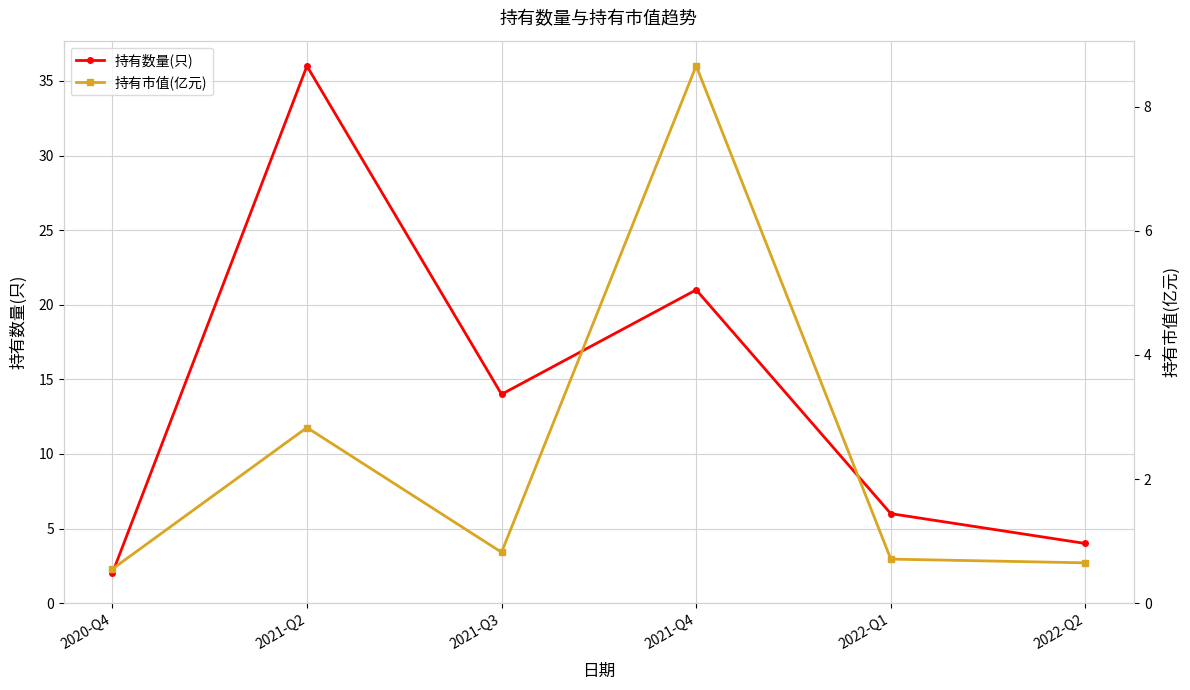

Rank the series by their maximum value, from lowest to highest.

持有市值(亿元), 持有数量(只)